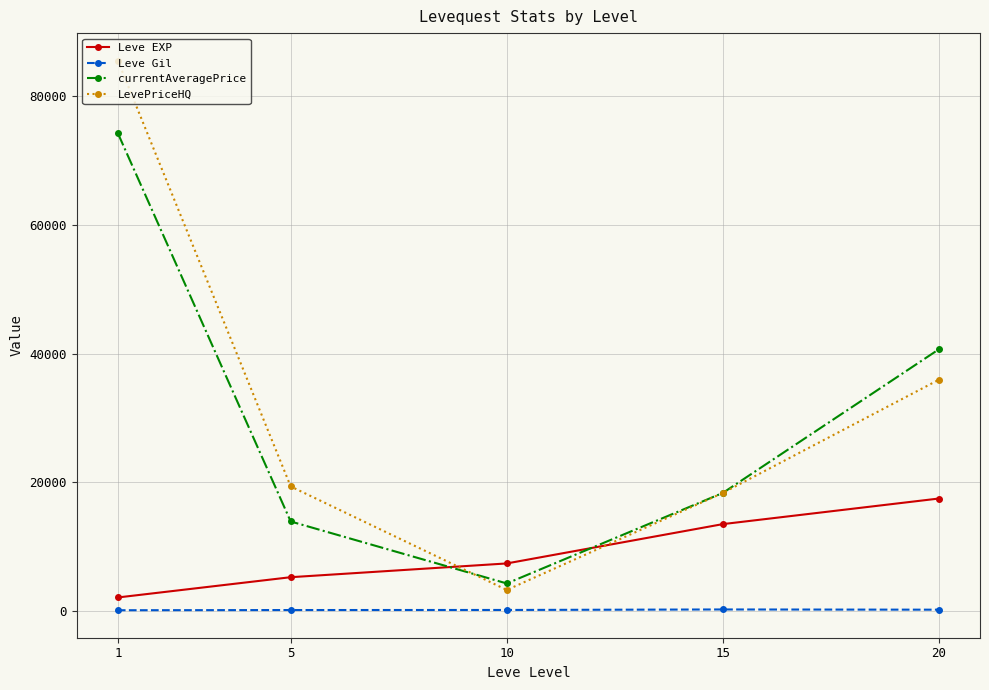

What is the maximum value shown in the chart?

85528.3